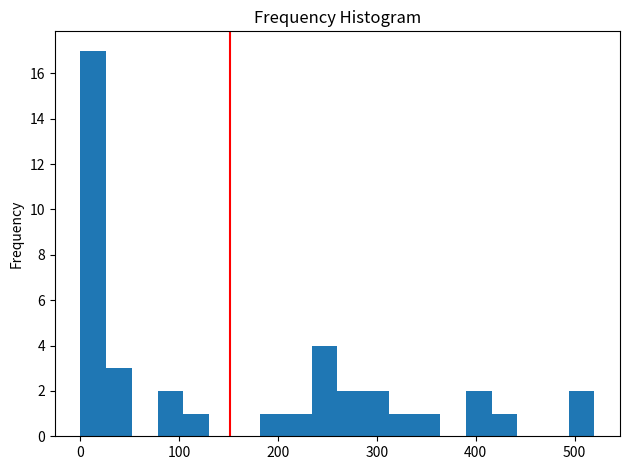

Around what value on the x-axis is the tallest bar? Give the approximate position of its centre, as read against the axis.

10